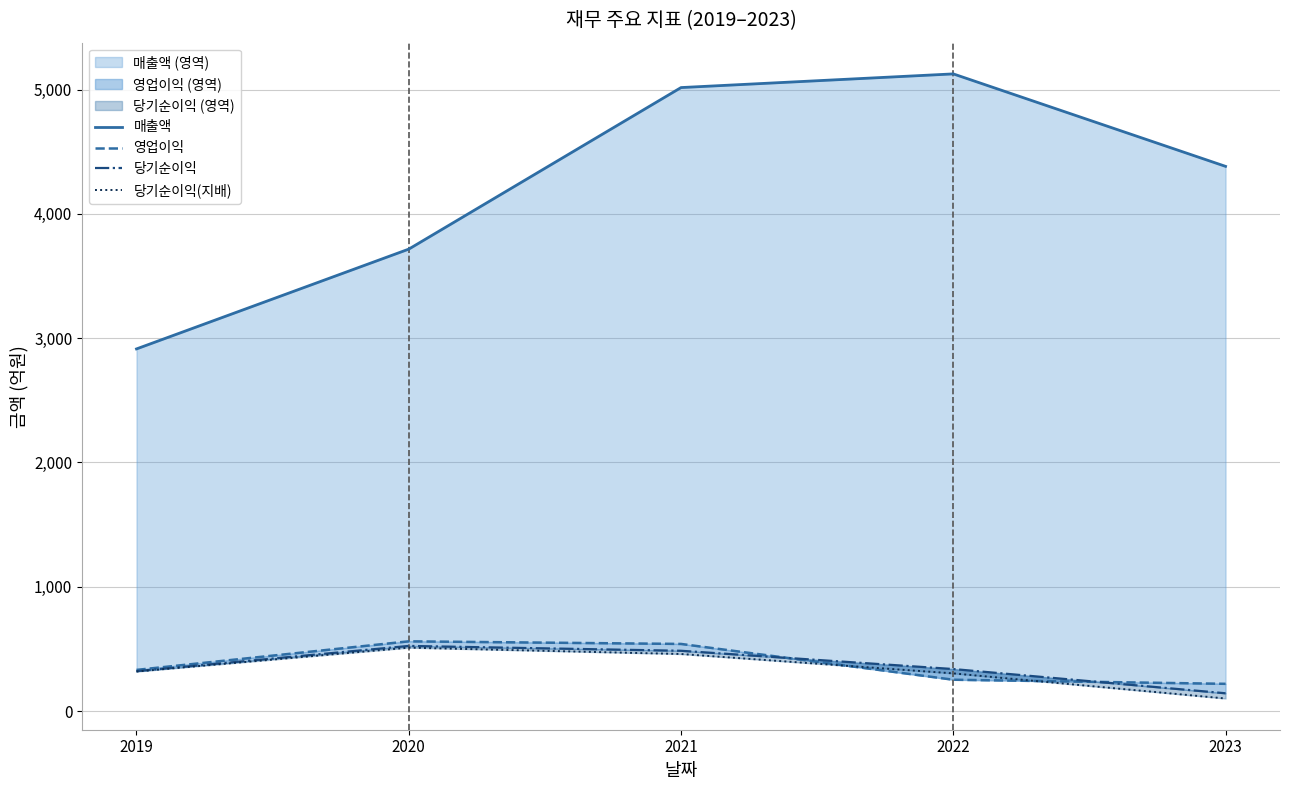

Which series has the largest range (max minus min)?

매출액